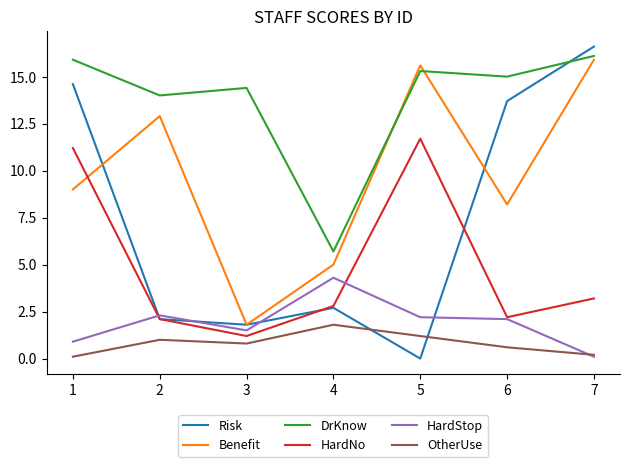

What value does the Benefit series have at 6?

8.2